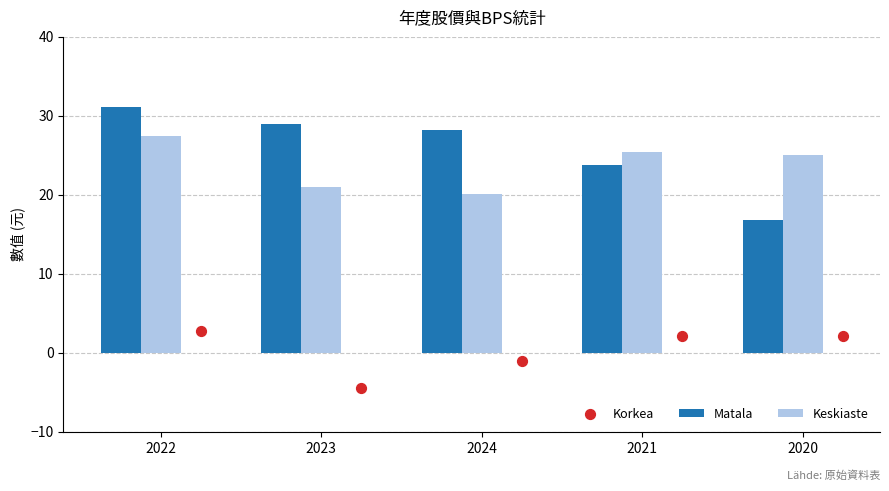

Which series has the widest spread of Y values?

Matala